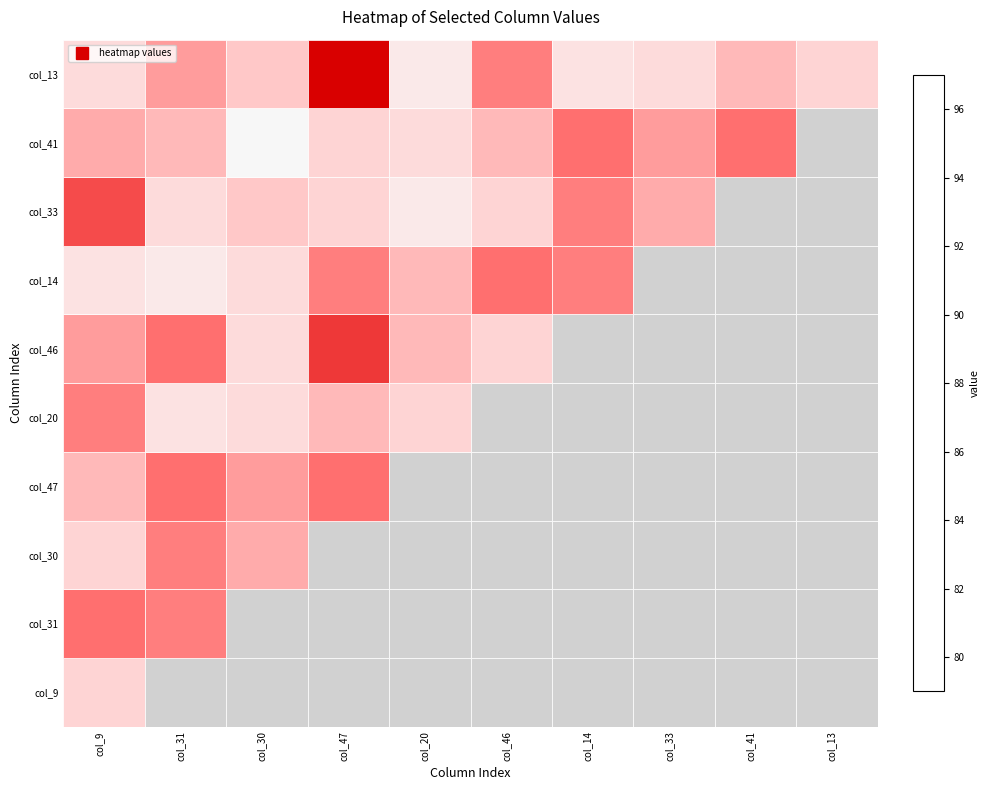

Reading left to right, extract all data points from this chart.

col_9: col_9=92	col_31=92	col_30=94	col_47=84	col_20=87	col_46=94	col_14=95	col_33=93	col_41=86	col_13=90
col_31: col_9=85	col_31=86	col_30=94	col_47=87	col_20=94	col_46=83	col_14=93	col_33=91	col_41=92	col_13=95
col_30: col_9=92	col_31=86	col_30=89	col_47=93	col_20=89	col_46=89	col_14=90	col_33=97	col_41=92	col_13=93
col_47: col_9=90	col_31=85	col_30=88	col_47=85	col_20=87	col_46=93	col_14=88	col_33=91	col_41=79	col_13=95
col_20: col_9=86	col_31=94	col_30=93	col_47=90	col_20=92	col_46=88	col_14=90	col_33=94	col_41=84	col_13=93
col_46: col_9=88	col_31=85	col_30=93	col_47=82	col_20=90	col_46=92	col_14=92	col_33=94	col_41=84	col_13=87
col_14: col_9=94	col_31=95	col_30=93	col_47=86	col_20=90	col_46=85	col_14=86	col_33=94	col_41=87	col_13=94
col_33: col_9=83	col_31=93	col_30=91	col_47=92	col_20=95	col_46=92	col_14=86	col_33=89	col_41=93	col_13=89
col_41: col_9=89	col_31=90	col_30=97	col_47=92	col_20=93	col_46=90	col_14=85	col_33=88	col_41=85	col_13=87
col_13: col_9=93	col_31=88	col_30=91	col_47=79	col_20=95	col_46=86	col_14=94	col_33=93	col_41=90	col_13=92